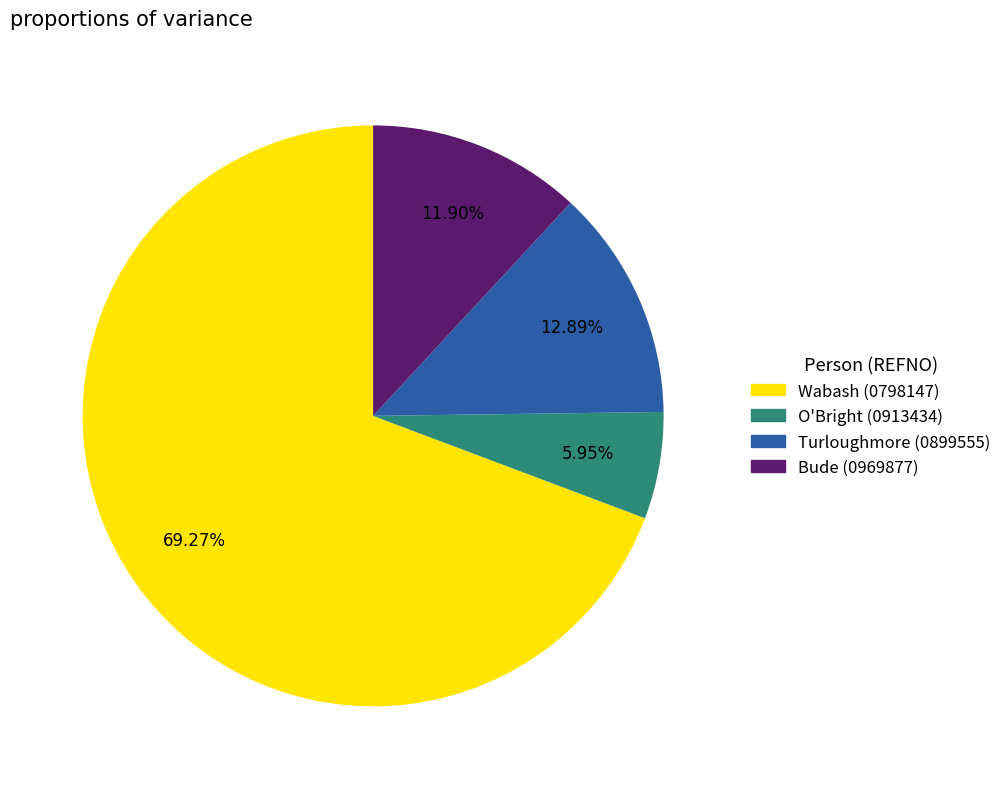

To the nearest percent, what is the average slice percentage?

25%